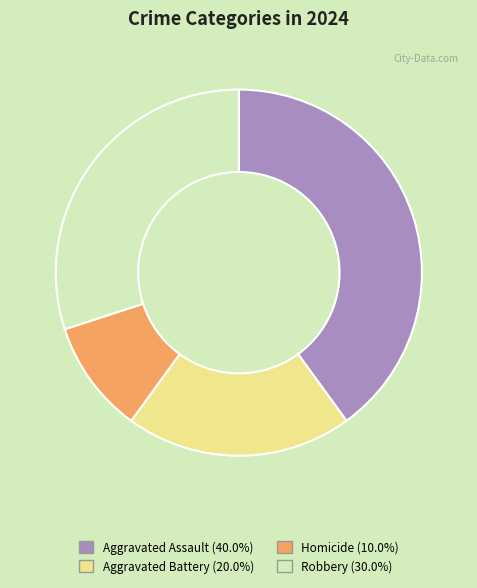

Does Aggravated Assault account for over 50% of the chart?

No